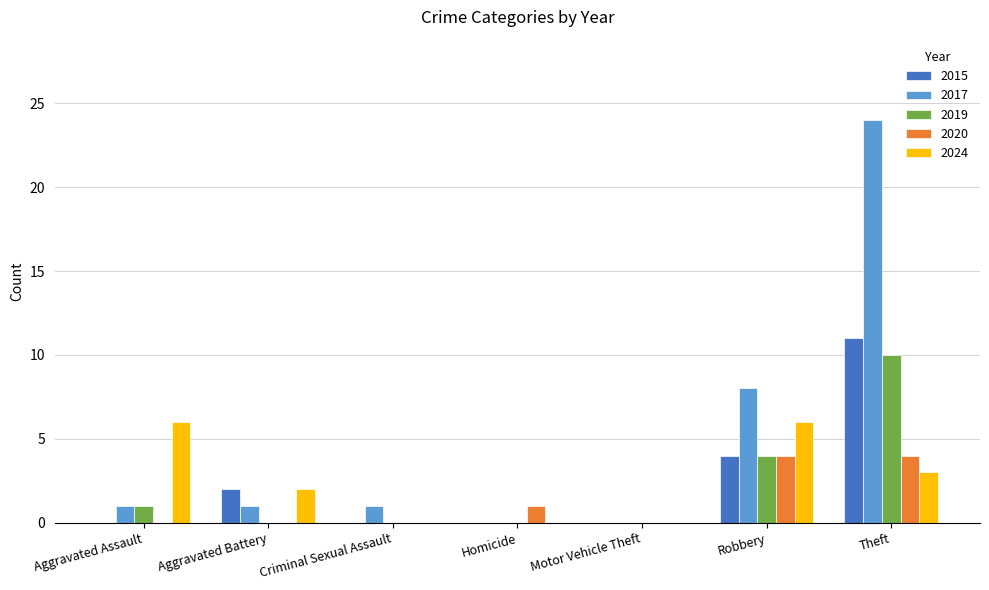

Which series has the largest total across all categories?

2017